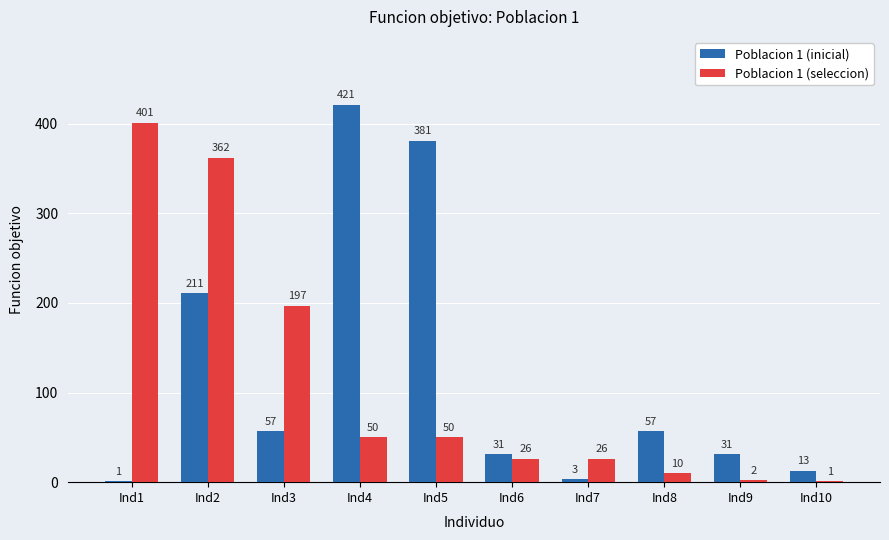

At which category does the chart reach its peak across all series?

Ind4